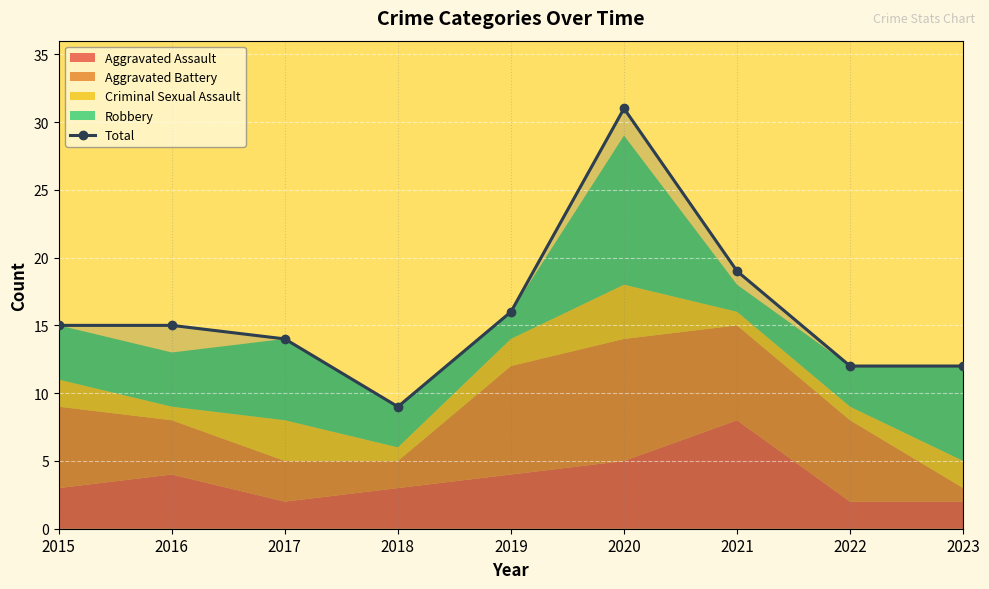

Reading left to right, transcribe all the data shown in this chart.

15	15	14	9	16	31	19	12	12